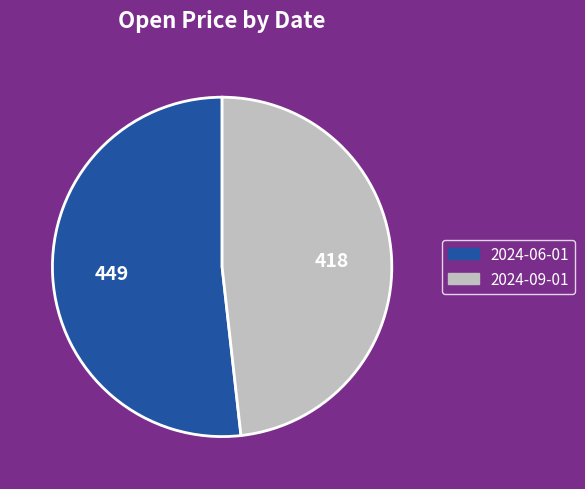

What is the ratio of the value at 2024-06-01 to the value at 2024-09-01?

1.1